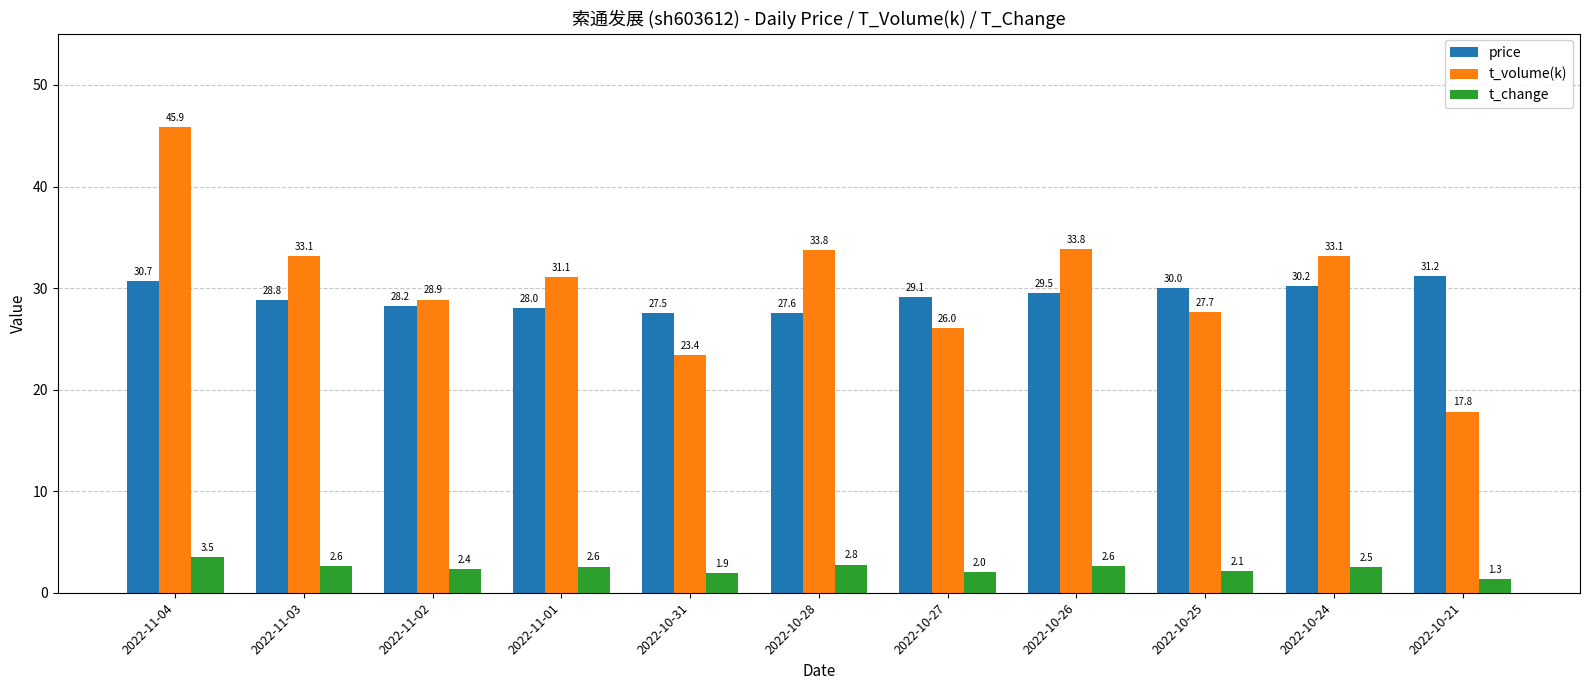

Are the bars grouped side by side (vs. stacked)?

Yes